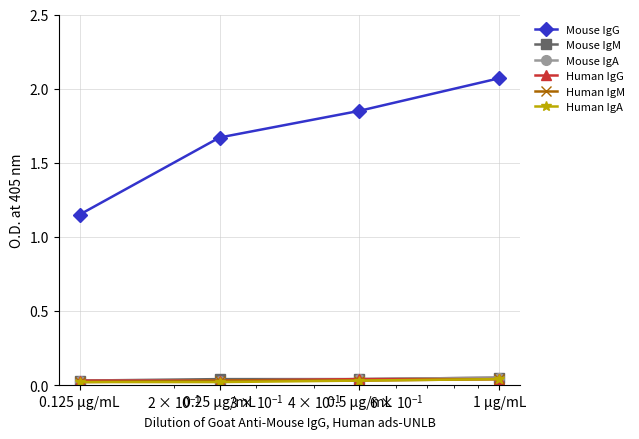

True or false: Mouse IgG and Mouse IgM cross at least once.

False